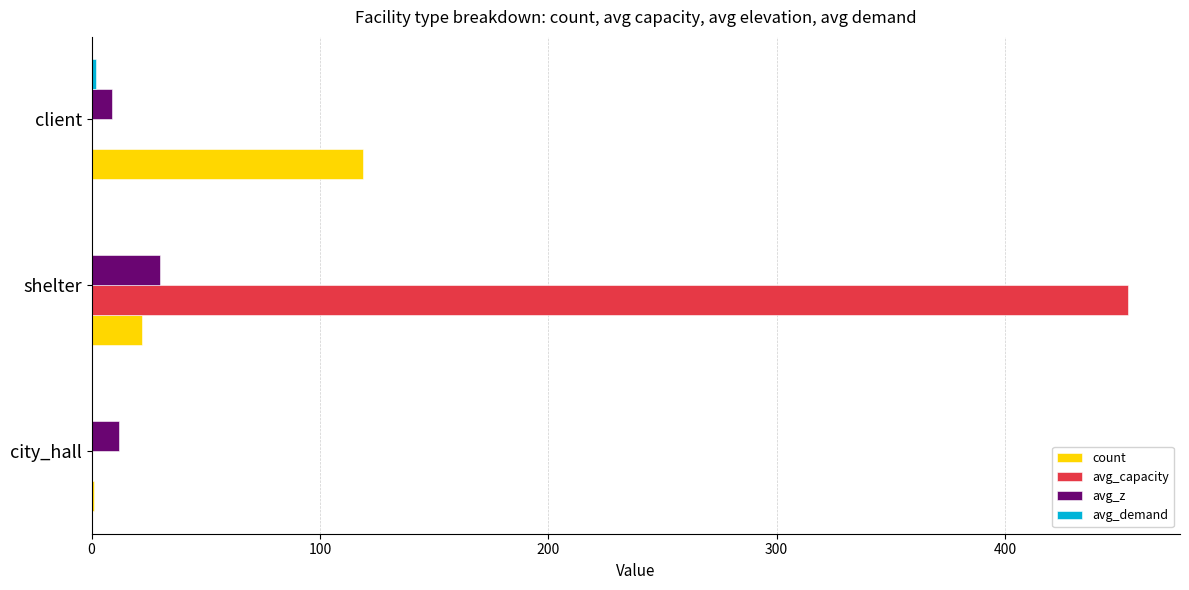

Where is count nearest to the value 60?

shelter